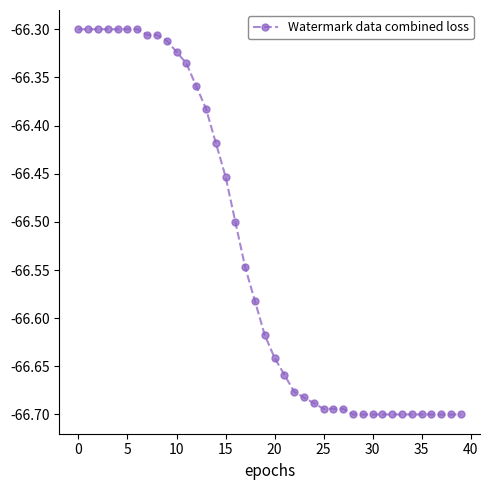

What is the difference between the maximum and second lowest values?

0.4